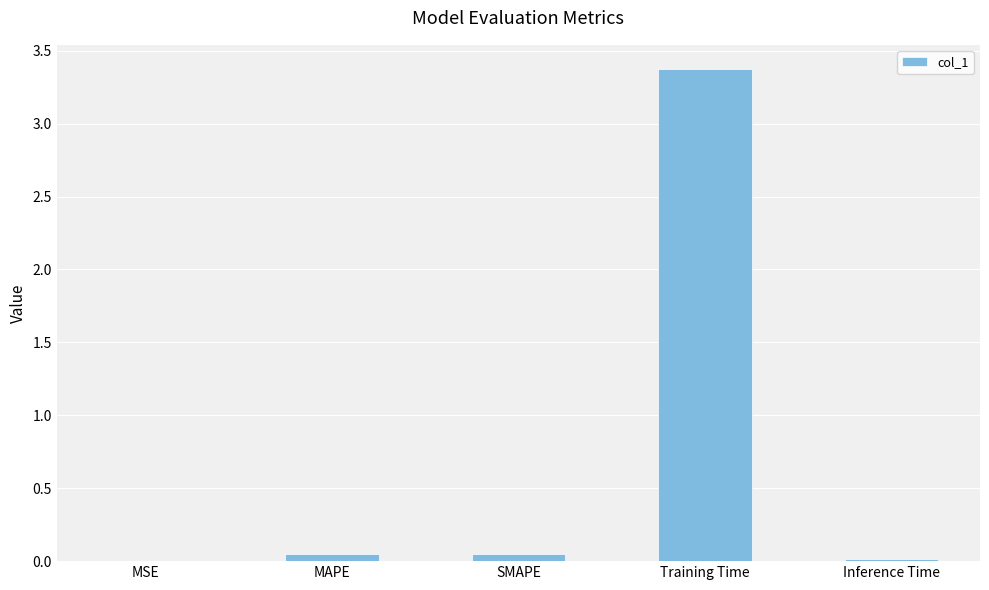

Which label corresponds to the largest value in the chart?

Training Time